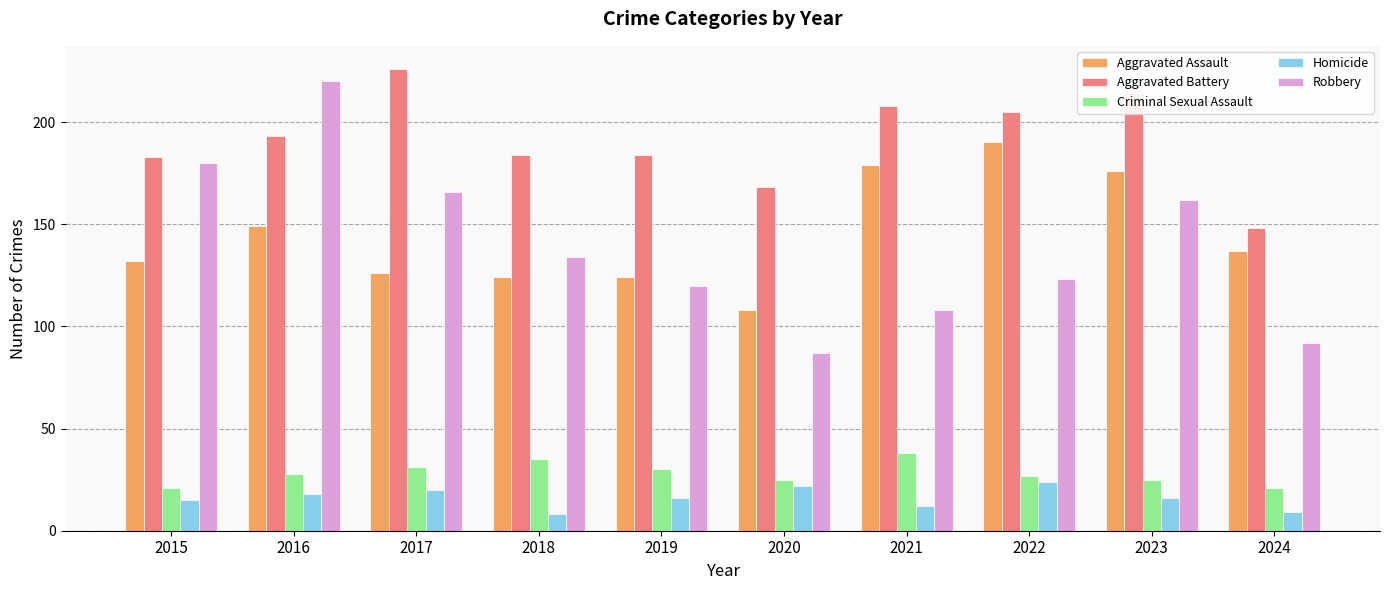

Which category has the highest value across all series?

2017